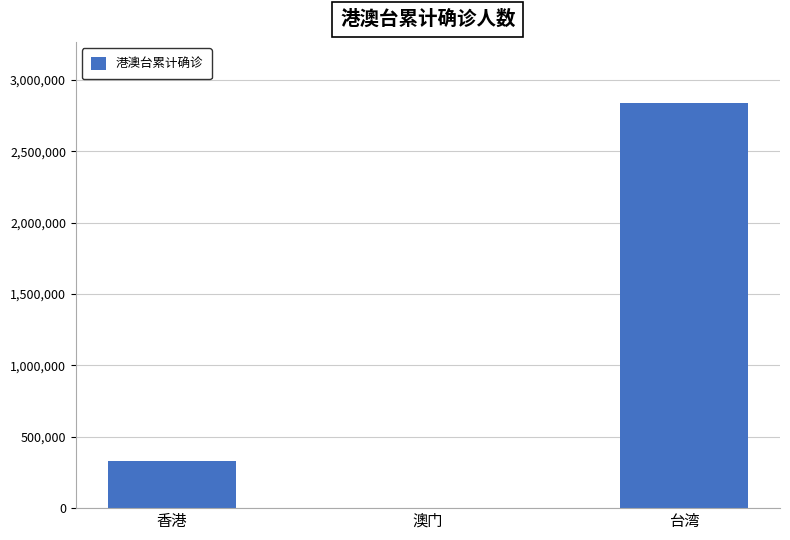

At which category does the chart reach its peak across all series?

台湾